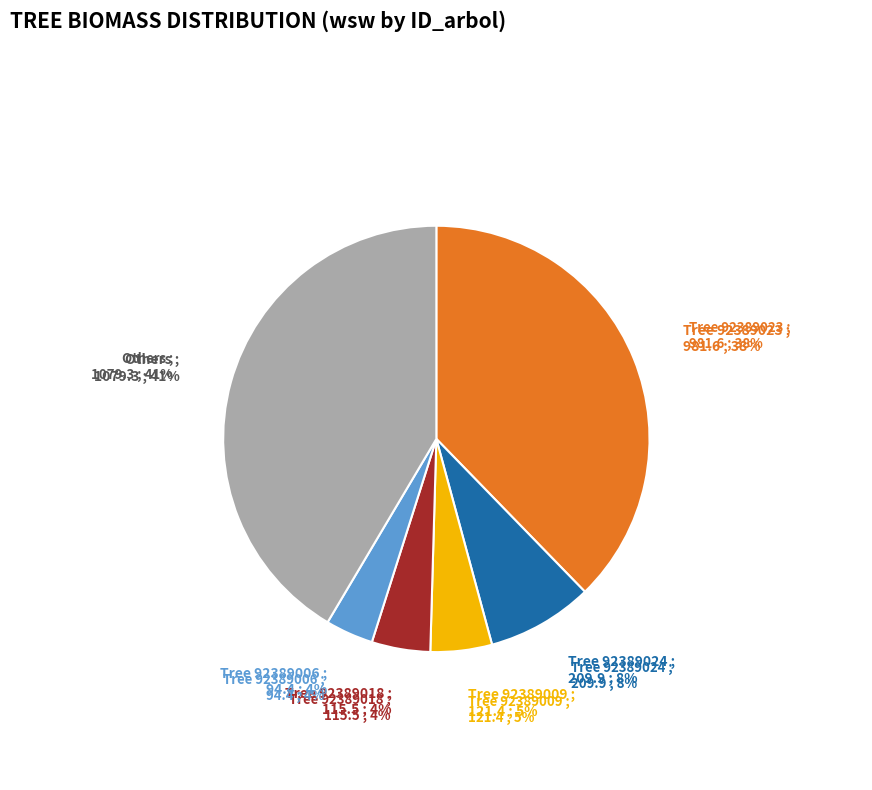

How much of the chart is everything except 92389024?

91.9%